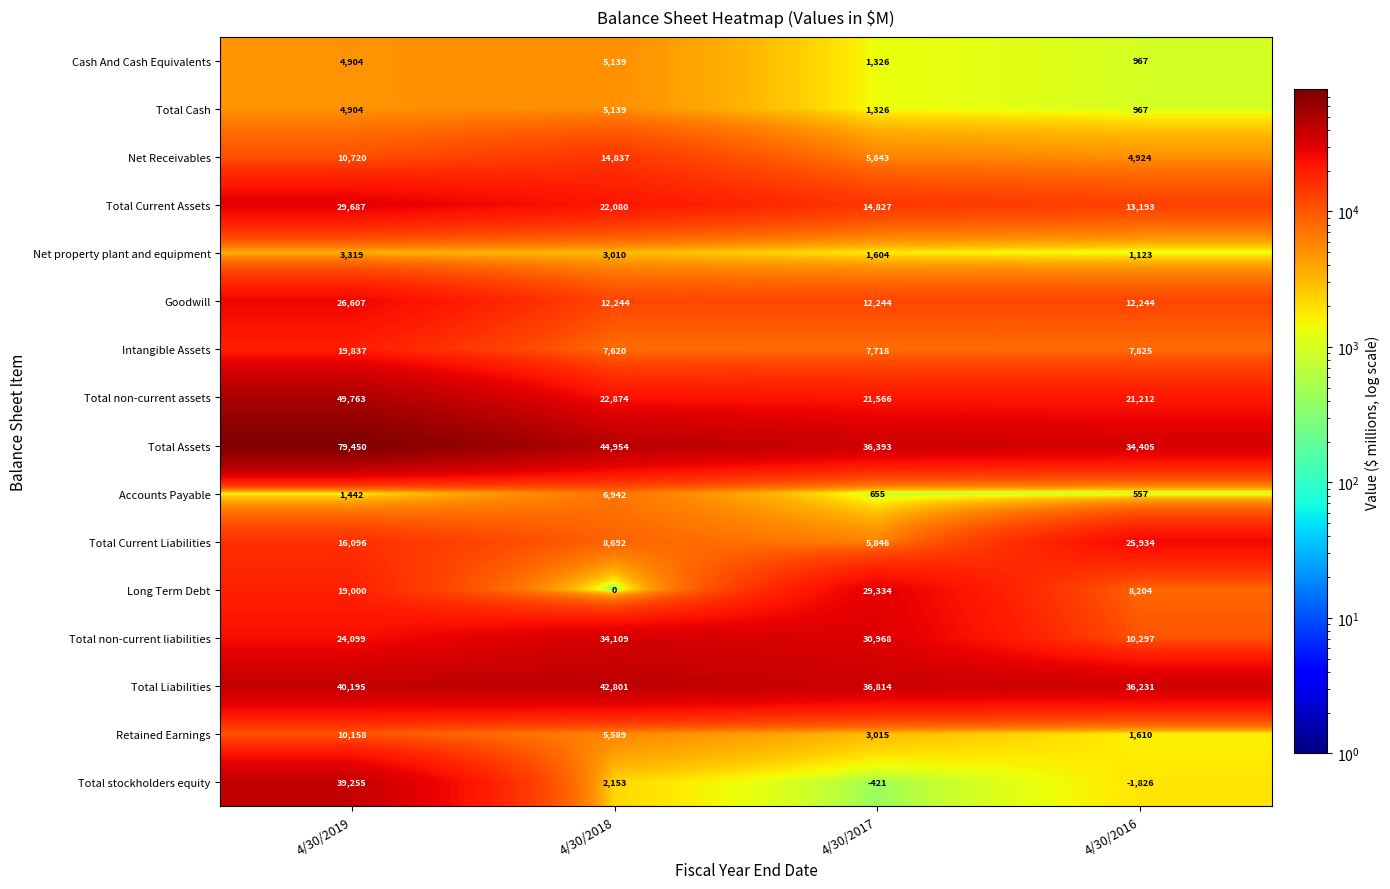

The value of Net property plant and equipment at 4/30/2016 is 1123. True or false?

True